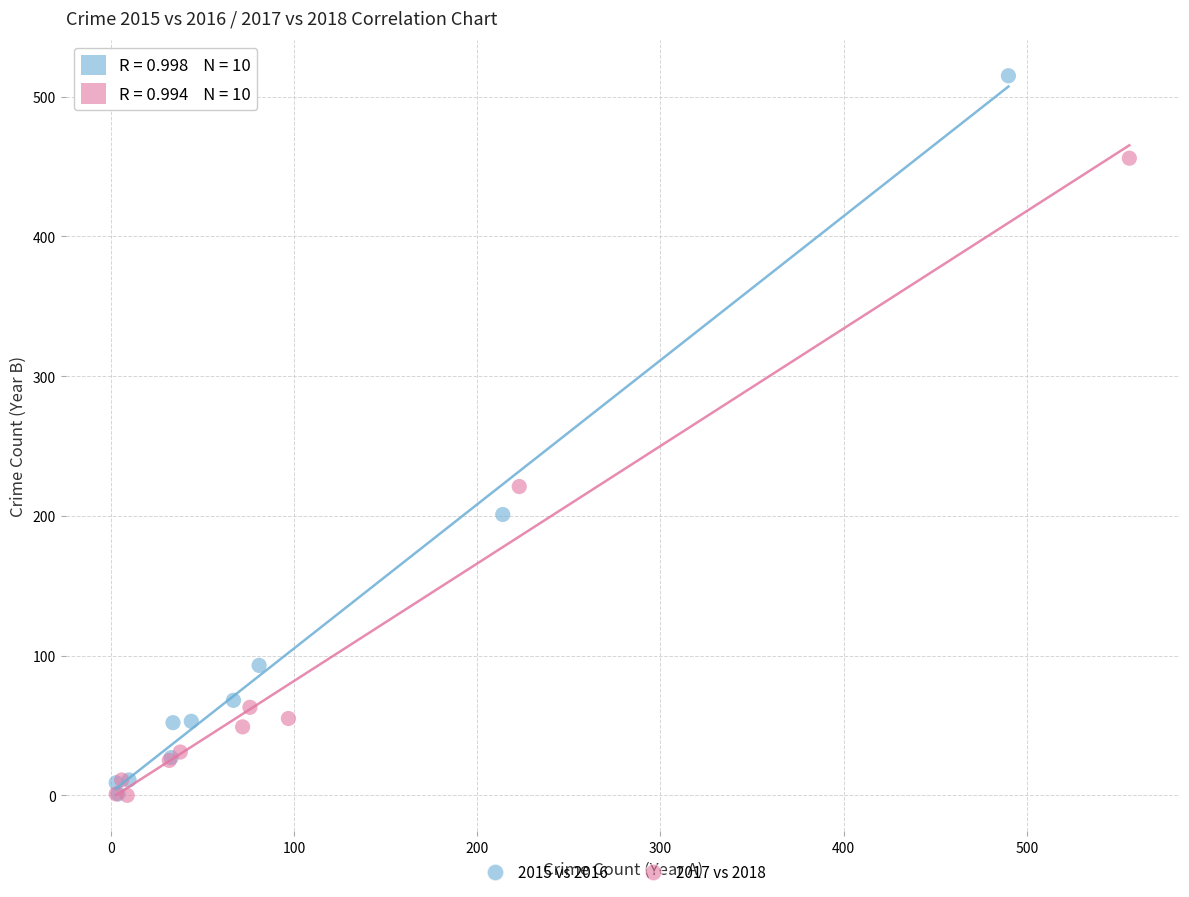

Which series contains the highest Y value?

2015 vs 2016